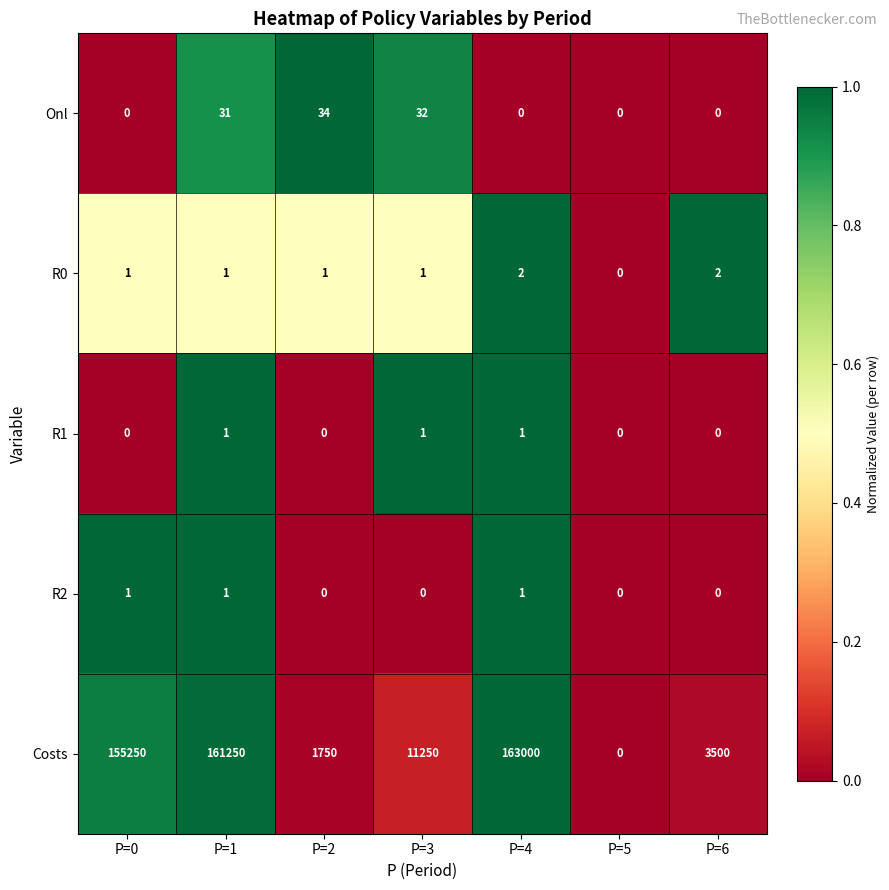

What is the sum of all R0 values?

8